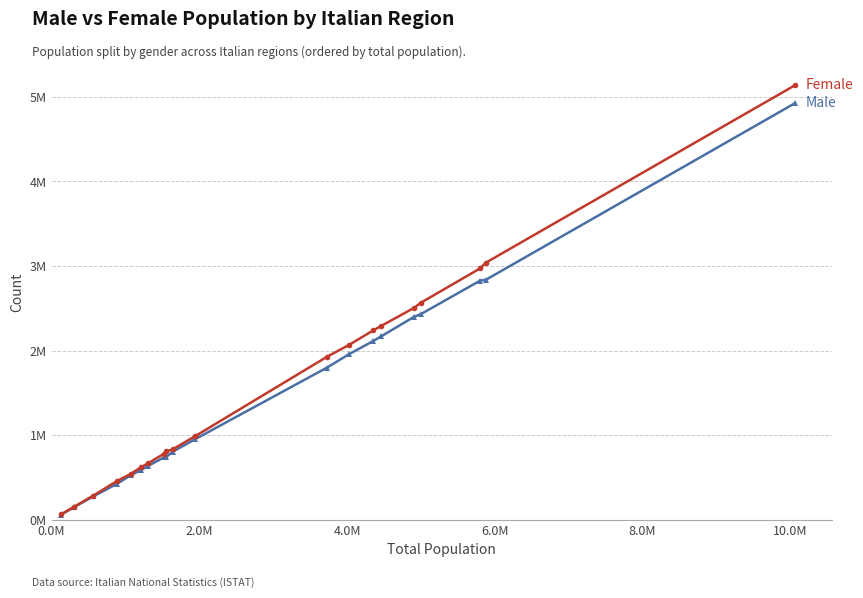

Reading left to right, list all the values displayed in this chart.

Male: 61423	150580	276697	424819	528210	590802	640136	740927	741760	805762	955673	1800741	1959903	2115079	2168535	2399783	2432589	2828490	2838406	4924451
Female: 64243	155037	286172	457196	544066	624418	671444	784344	808880	833829	991458	1928900	2069150	2241327	2290942	2506071	2567302	2973202	3040676	5136123